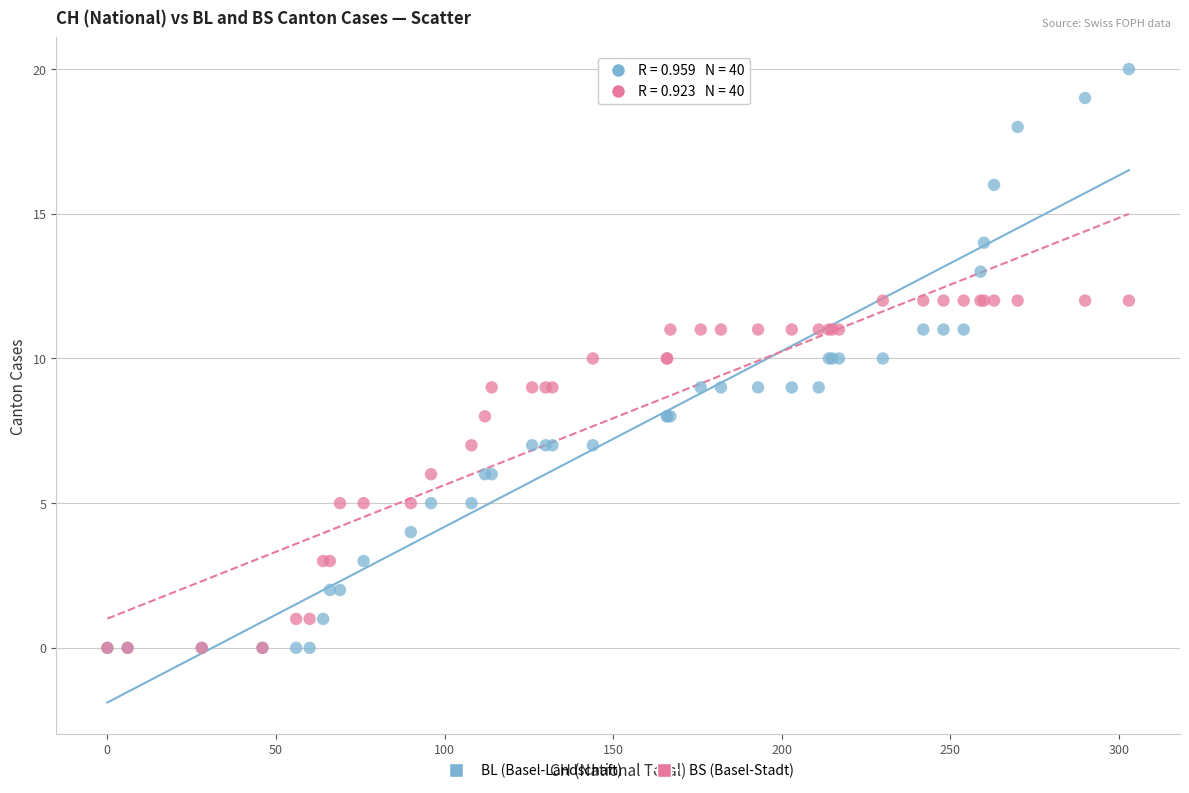

What are all the series names shown in the legend?

BL (Basel-Landschaft), BS (Basel-Stadt)